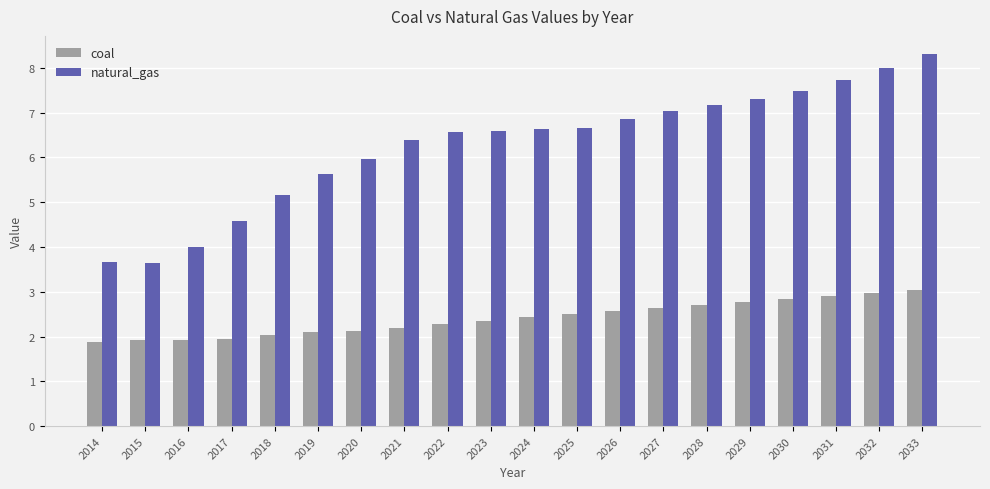

What is the smallest value displayed?

1.9